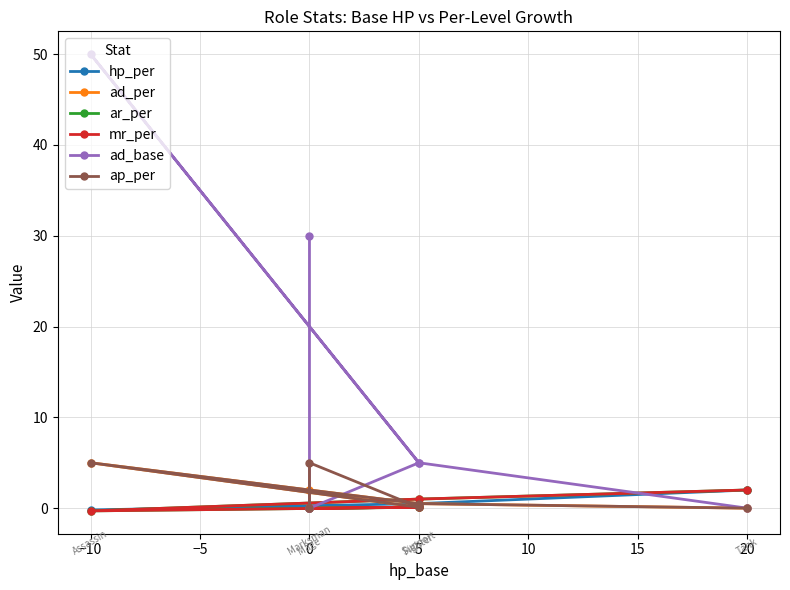

How many values in the ad_base series exceed 5?

2